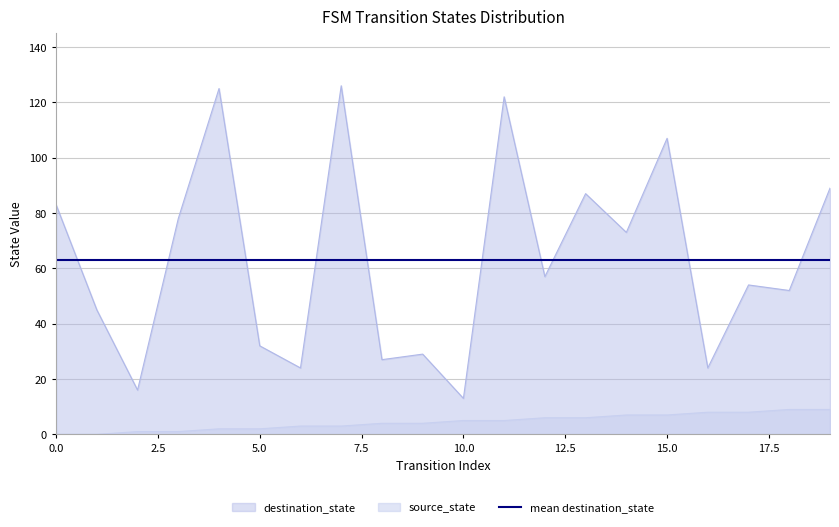

Rank the series by their average value, from highest to lowest.

destination_state, source_state